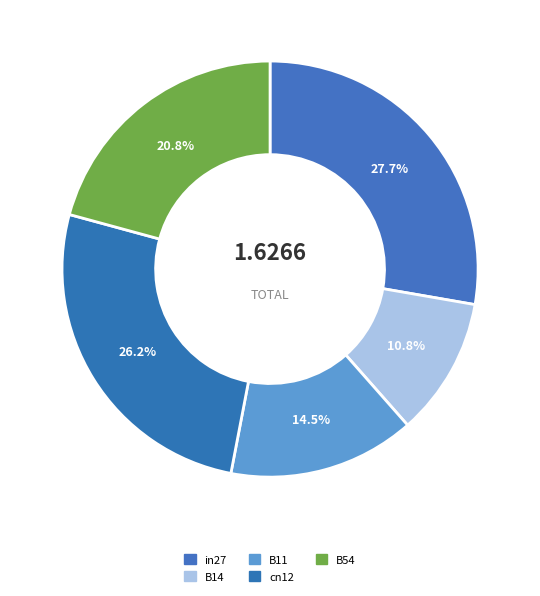

Is it true that B54 is 21% of the pie?

True